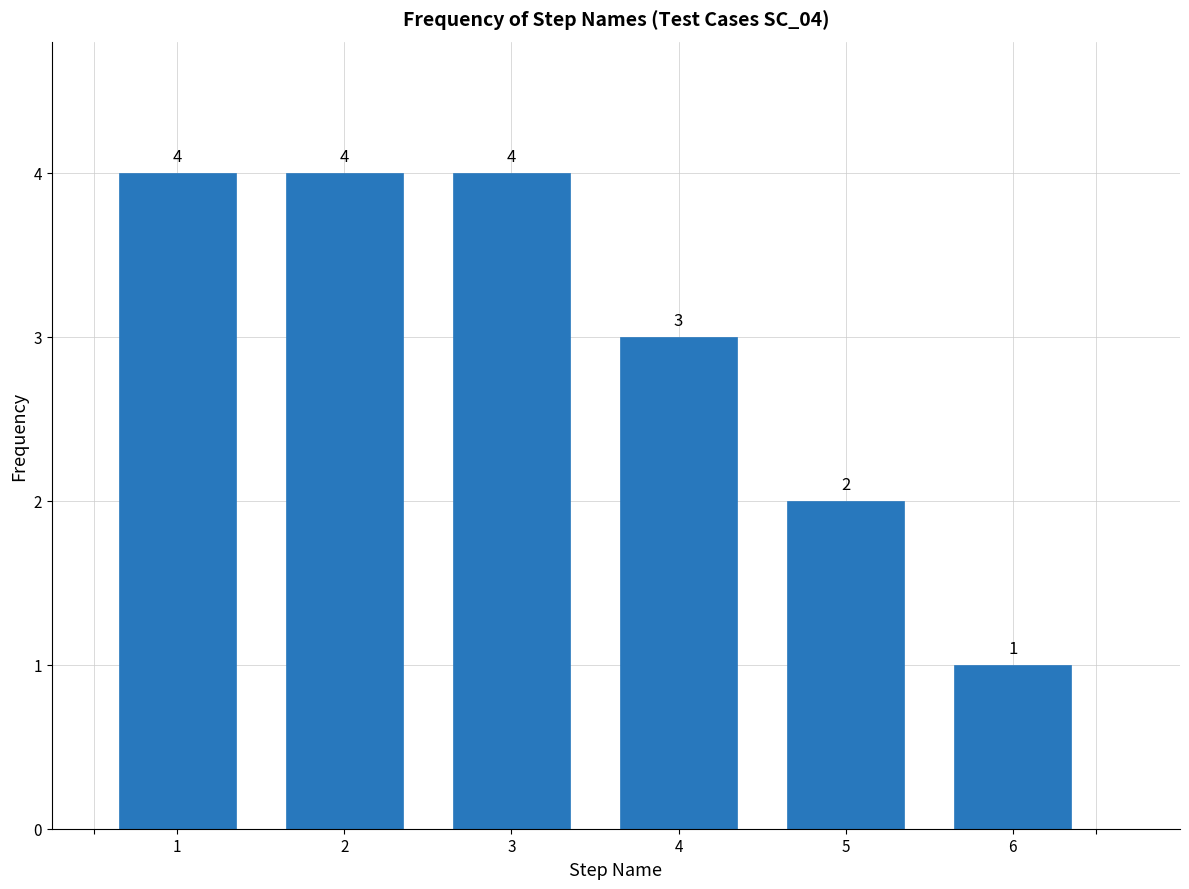

Reading left to right, list all the values displayed in this chart.

4	4	4	3	2	1